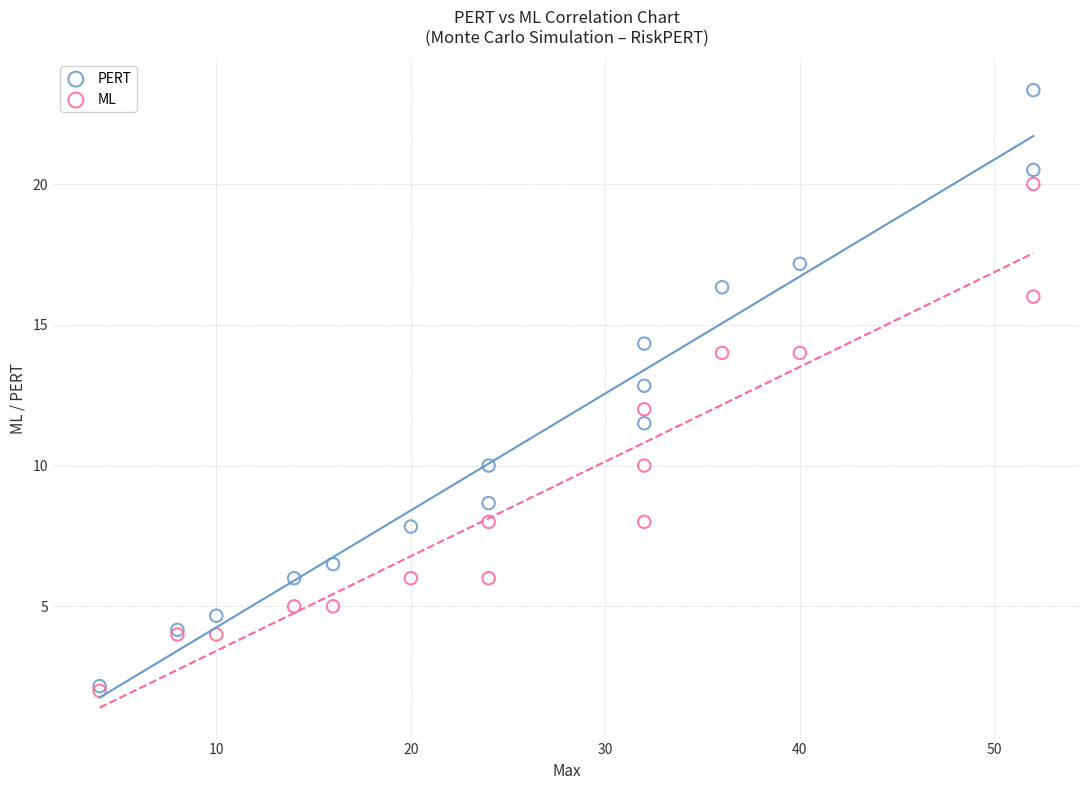

What are all the series names shown in the legend?

PERT, ML